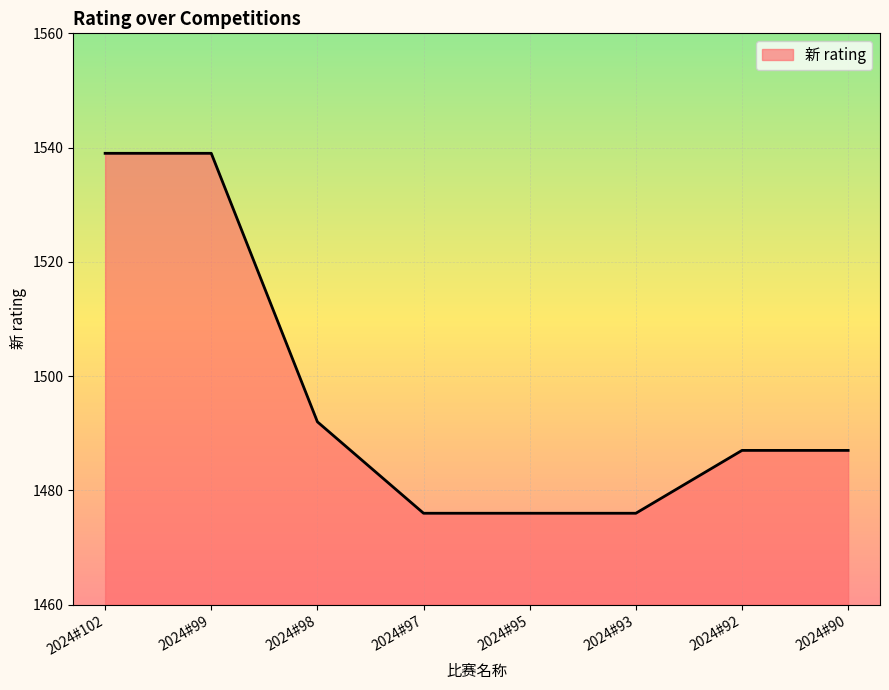

What is the difference between the second highest and second lowest values?

63